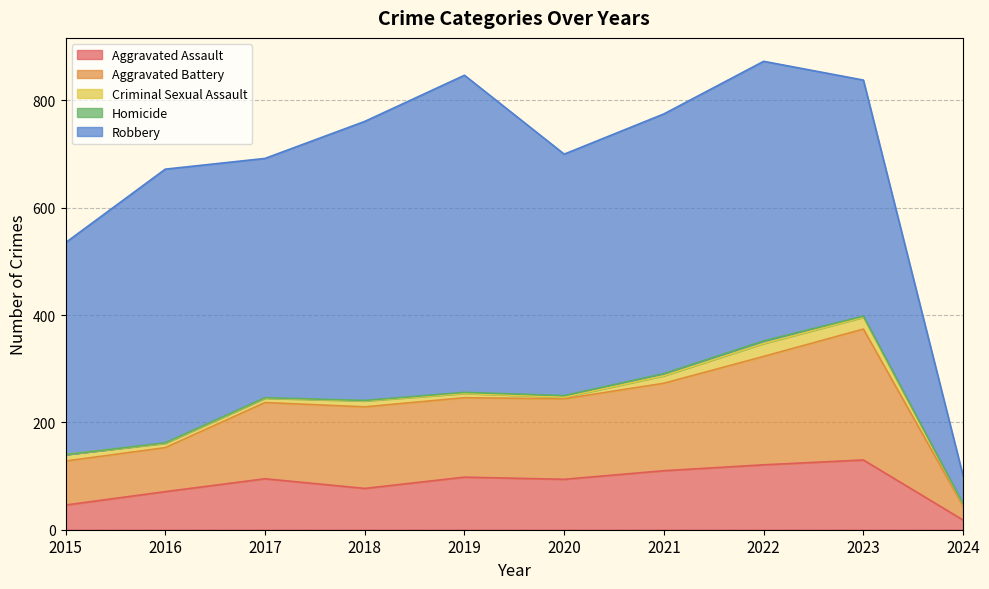

True or false: Aggravated Assault and Criminal Sexual Assault cross at least once.

False